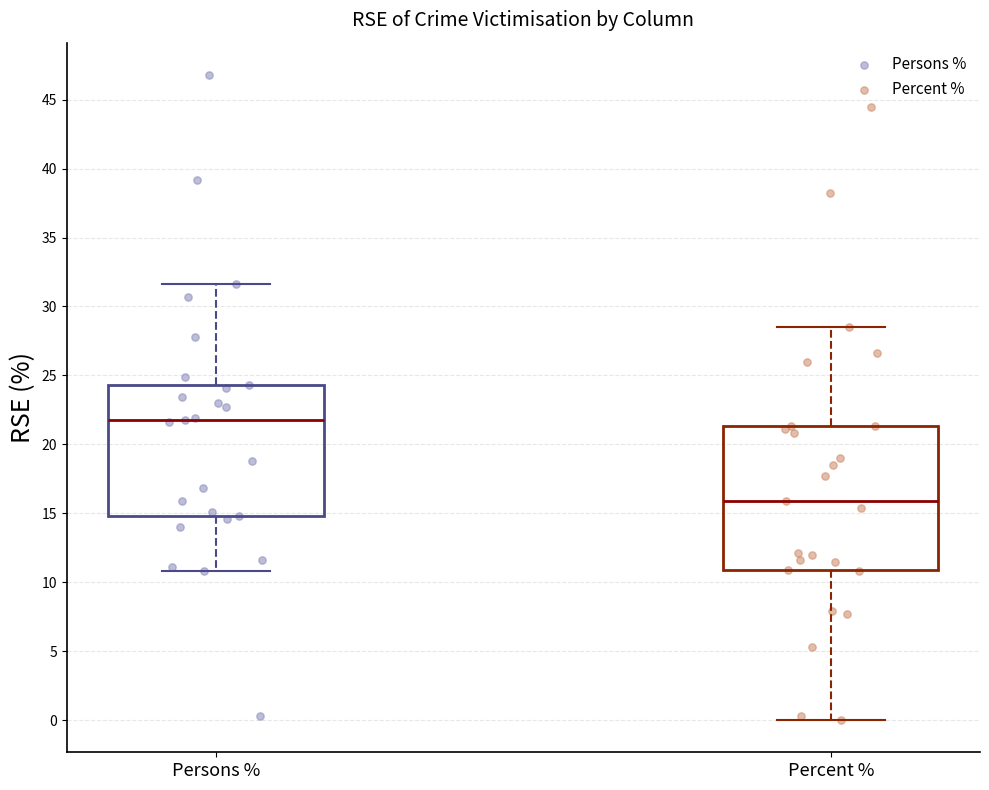

Which box's median line is the lowest?

Percent %